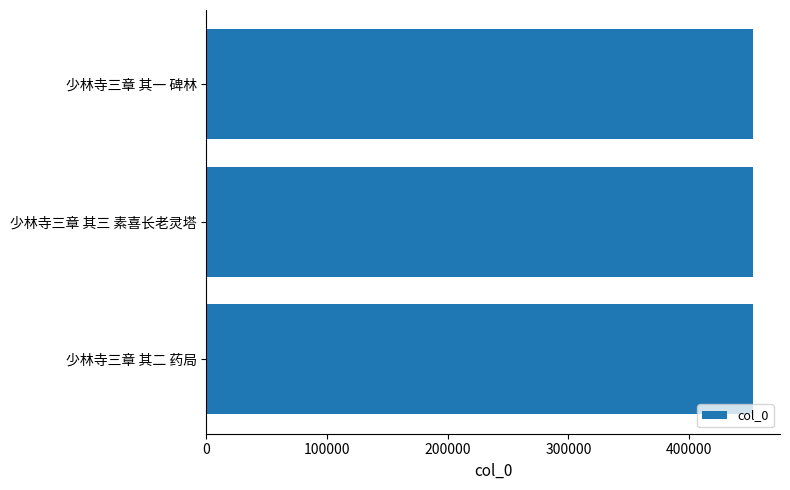

What is the greatest value displayed?

452627